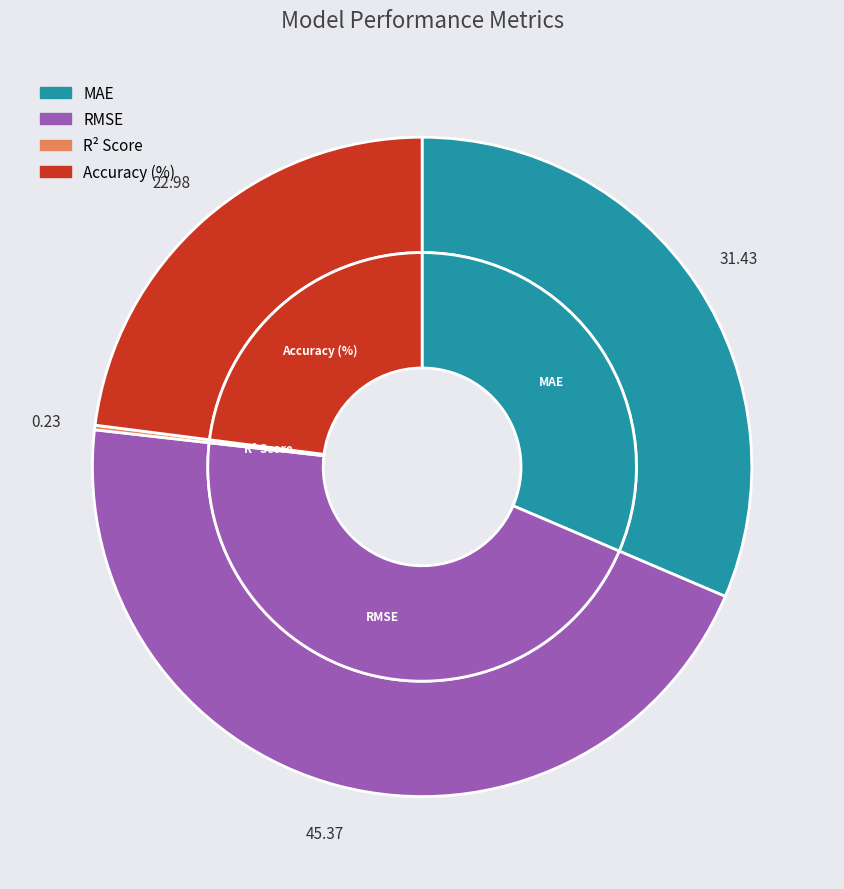

What portion of the pie excludes MAE?

68.6%